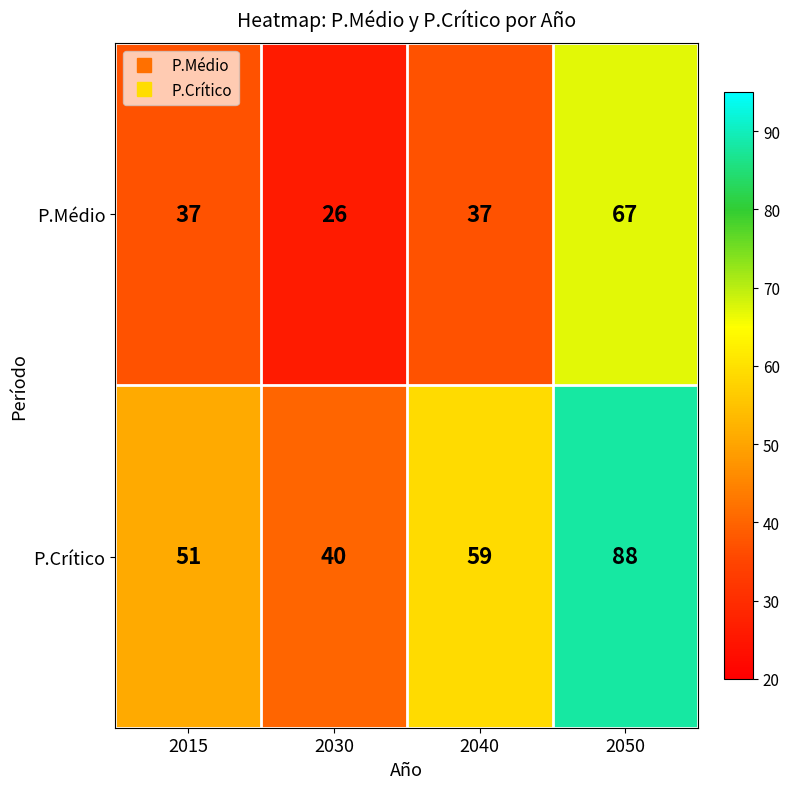

Which series has the widest spread of values?

P.Crítico